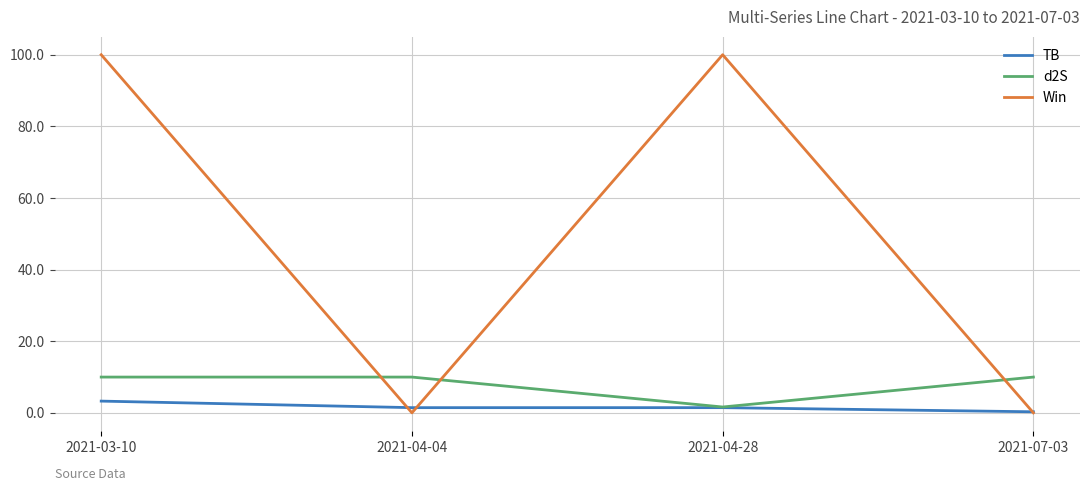

What is the sum of all Win values?

200.0